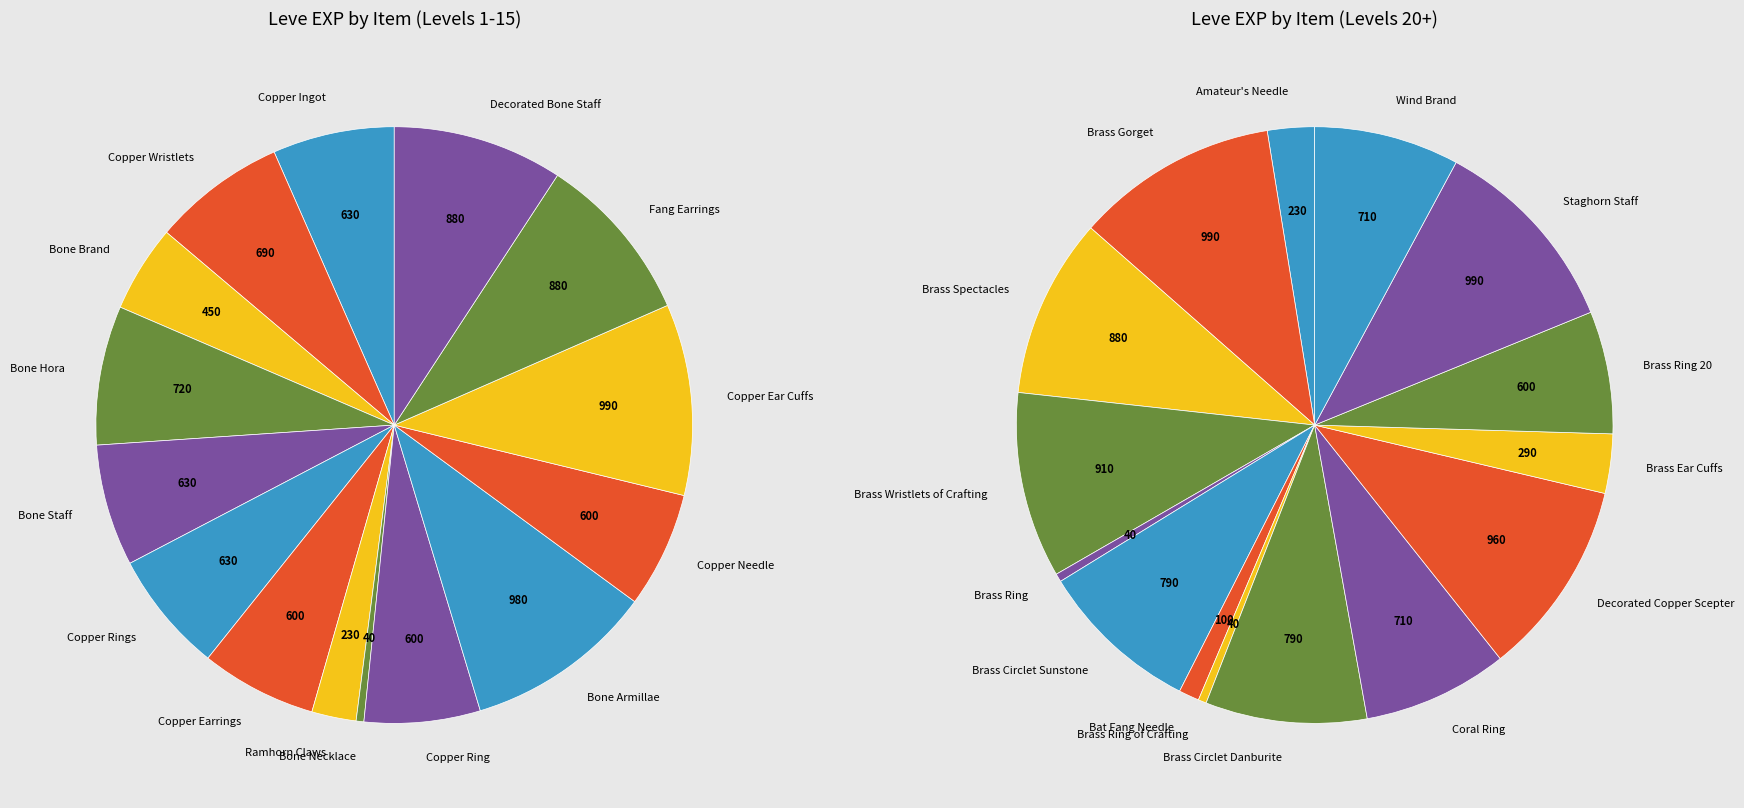

Is it true that Bone Necklace is 0% of the pie?

True